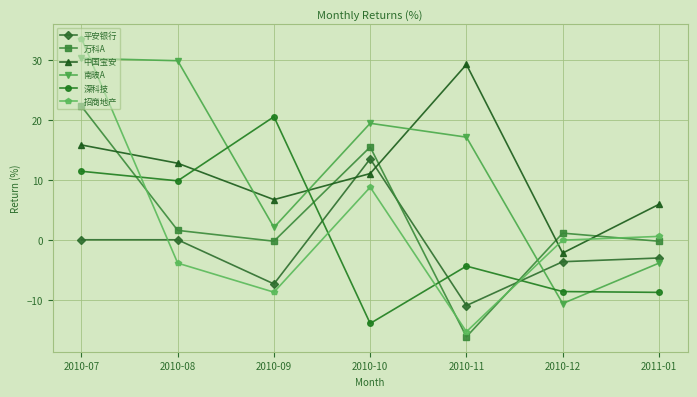

In 深科技, how many points are higher than both neighbors (excluding endpoints)?

2